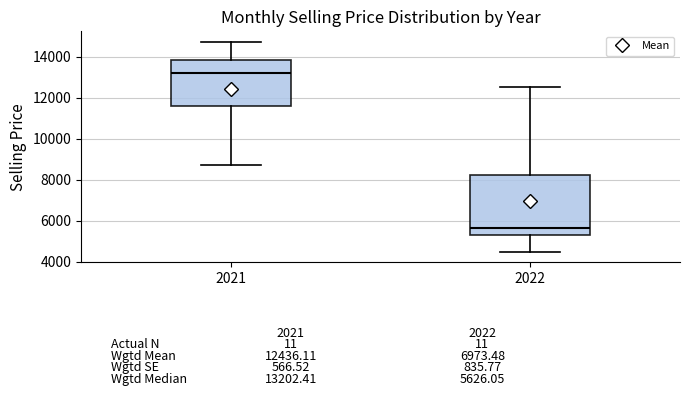

Which box has the highest median line?

2021